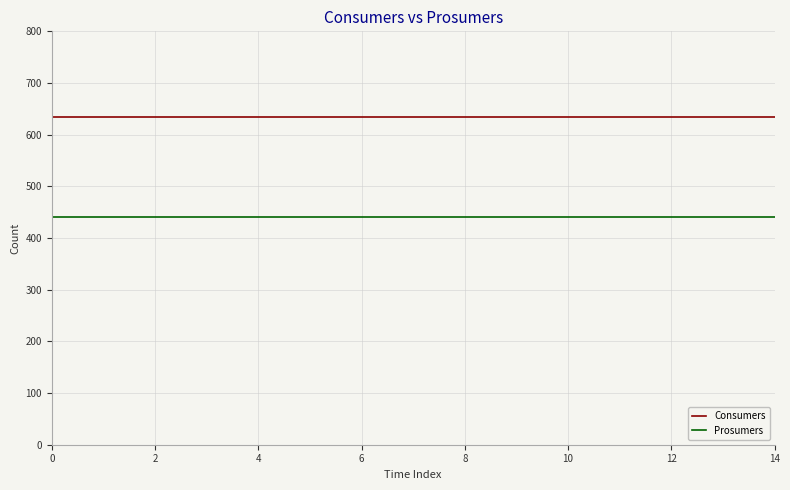

True or false: Consumers and Prosumers intersect in this chart.

False